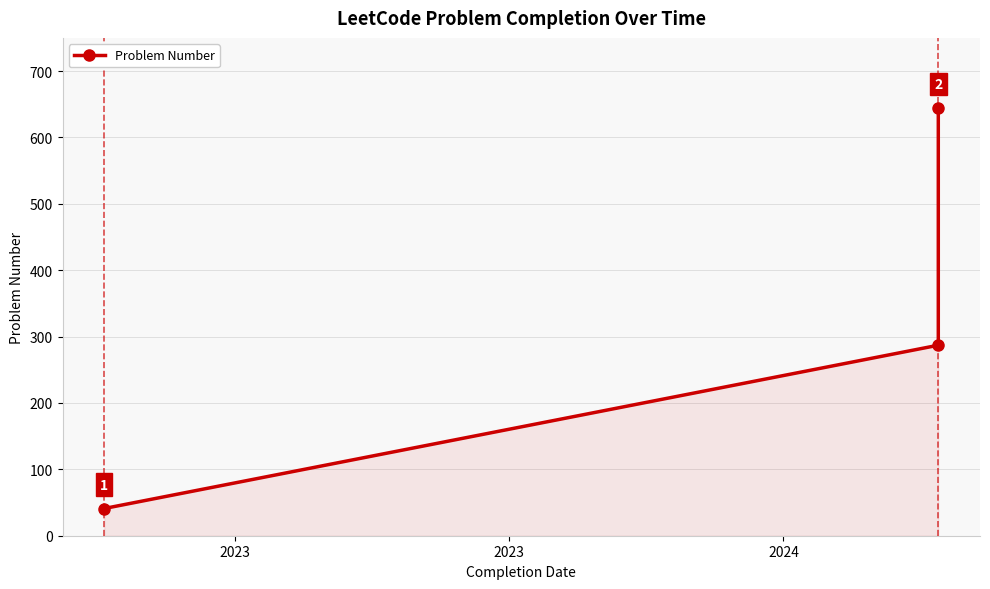

At which category does the chart reach its minimum across all series?

2023